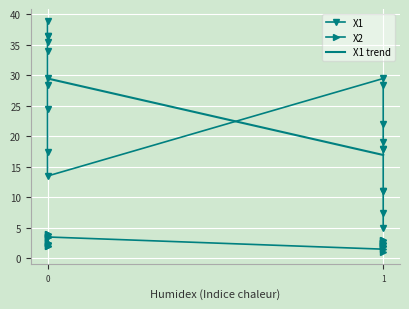

Where is X1 nearest to the value 22?

1